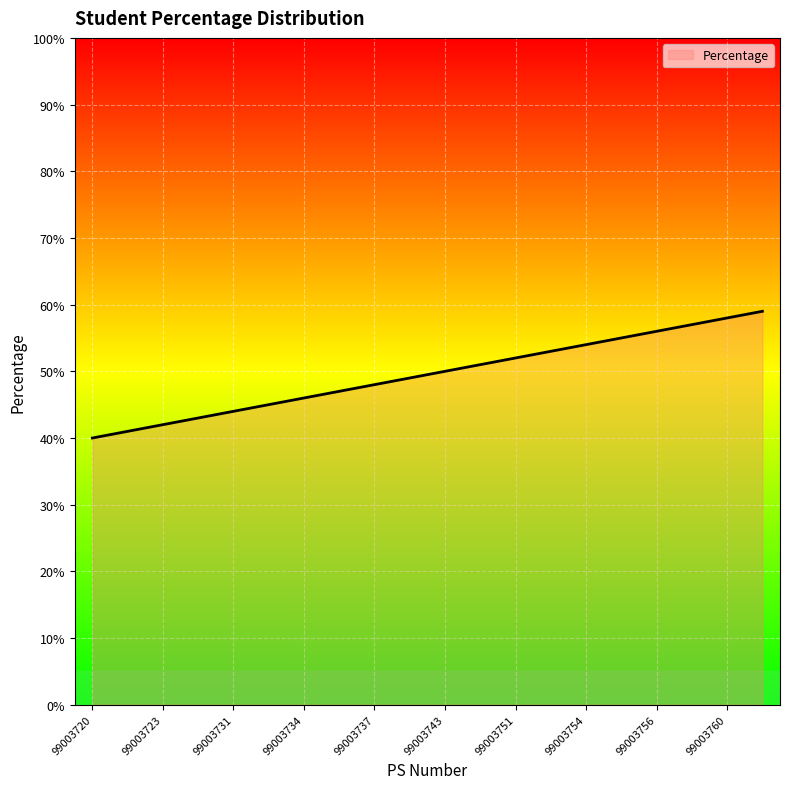

What is the maximum value shown in the chart?

59